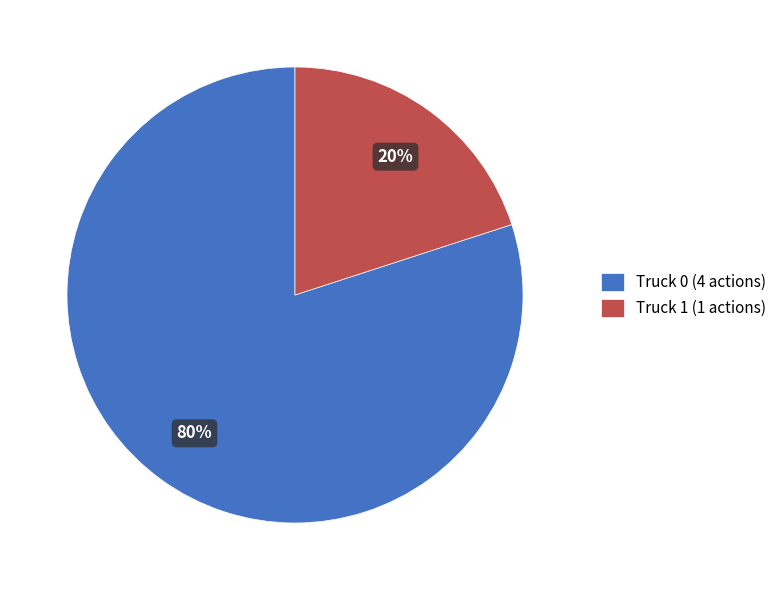

To the nearest percent, what is the average slice percentage?

50%